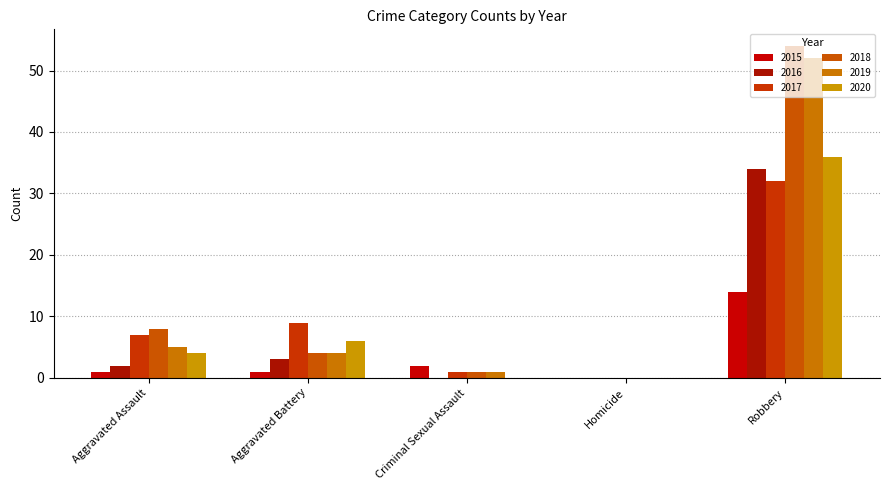

Reading left to right, extract all data points from this chart.

2015: Aggravated Assault=1	Aggravated Battery=1	Criminal Sexual Assault=2	Homicide=0	Robbery=14
2016: Aggravated Assault=2	Aggravated Battery=3	Criminal Sexual Assault=0	Homicide=0	Robbery=34
2017: Aggravated Assault=7	Aggravated Battery=9	Criminal Sexual Assault=1	Homicide=0	Robbery=32
2018: Aggravated Assault=8	Aggravated Battery=4	Criminal Sexual Assault=1	Homicide=0	Robbery=54
2019: Aggravated Assault=5	Aggravated Battery=4	Criminal Sexual Assault=1	Homicide=0	Robbery=52
2020: Aggravated Assault=4	Aggravated Battery=6	Criminal Sexual Assault=0	Homicide=0	Robbery=36